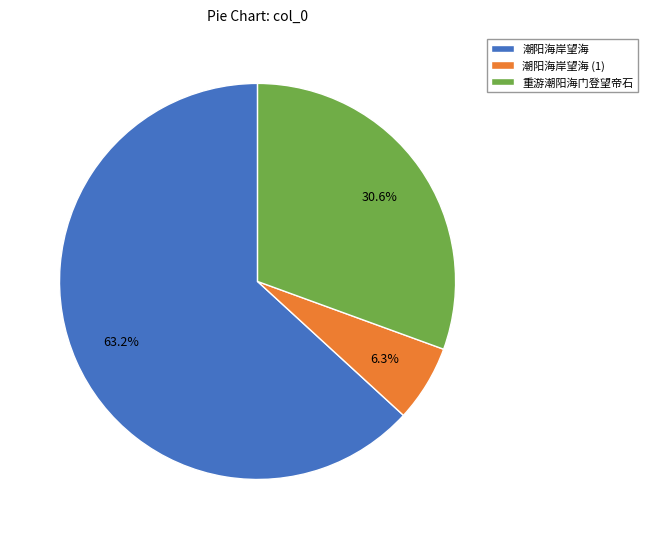

Which category has the biggest portion of the pie?

潮阳海岸望海